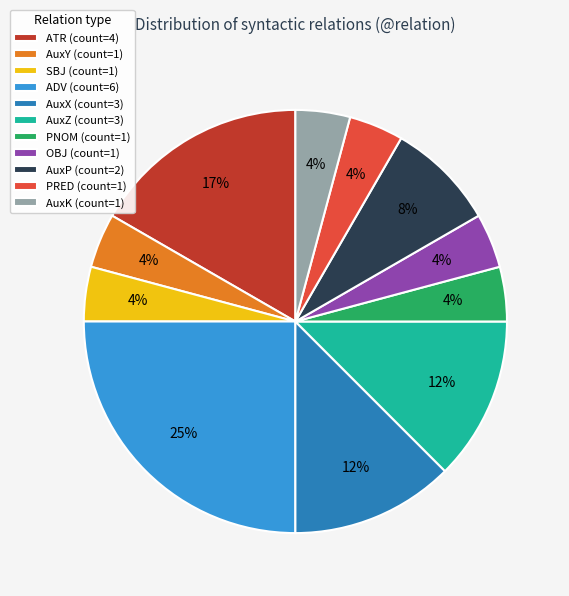

To the nearest percent, what portion does PNOM (count=1) represent?

4%